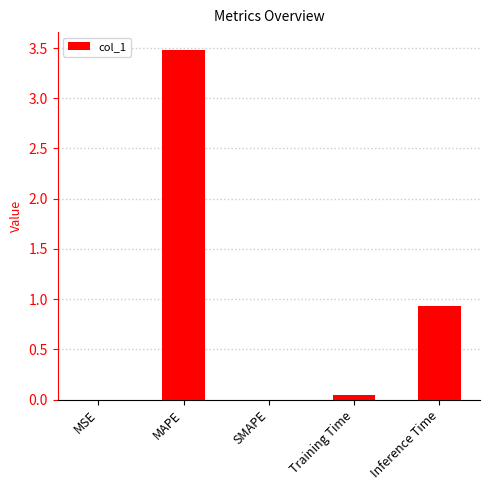

At which label is the value closest to 1?

Inference Time